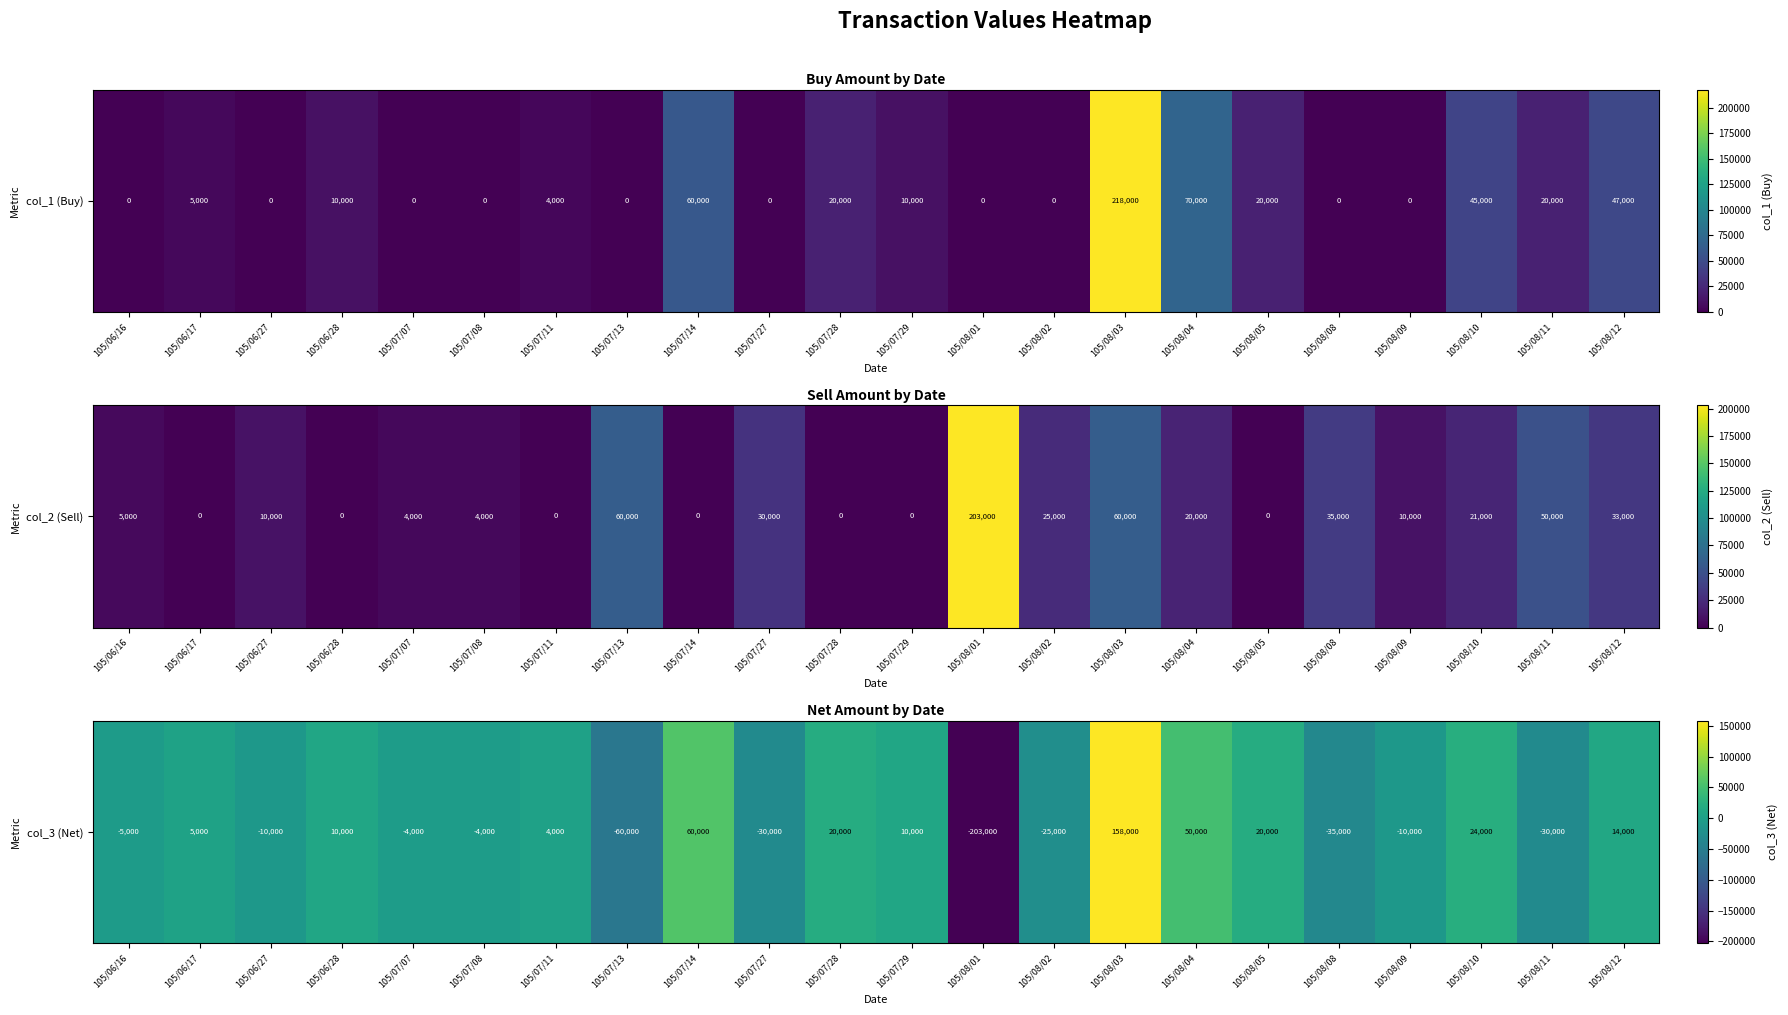

Is it true that the value at 105/08/04 is 85320?

False